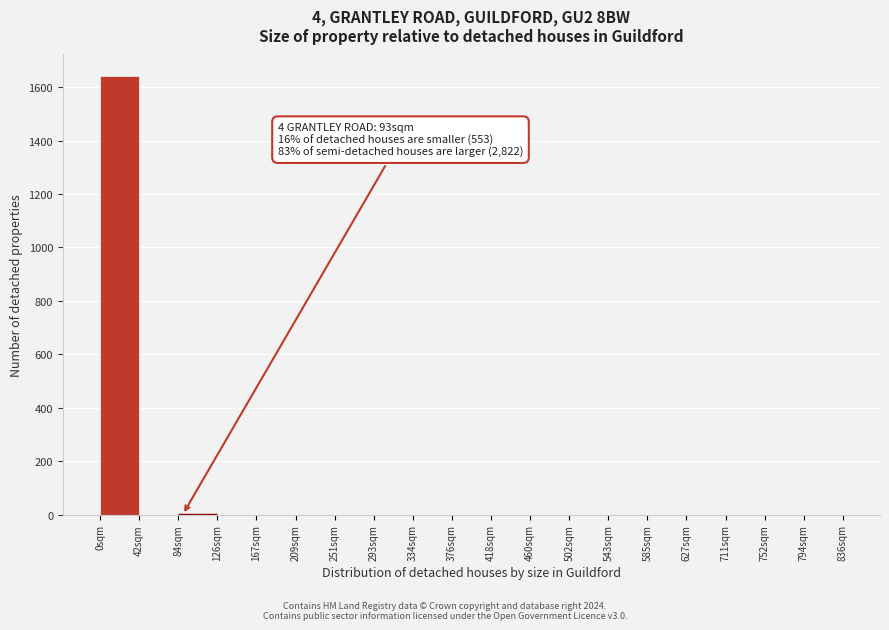

Reading left to right, transcribe all the data shown in this chart.

0sqm=1640	42sqm=0	84sqm=0	126sqm=0	167sqm=0	209sqm=0	251sqm=0	293sqm=0	334sqm=0	376sqm=0	418sqm=0	460sqm=0	502sqm=0	543sqm=0	585sqm=0	627sqm=0	711sqm=0	752sqm=0	794sqm=0